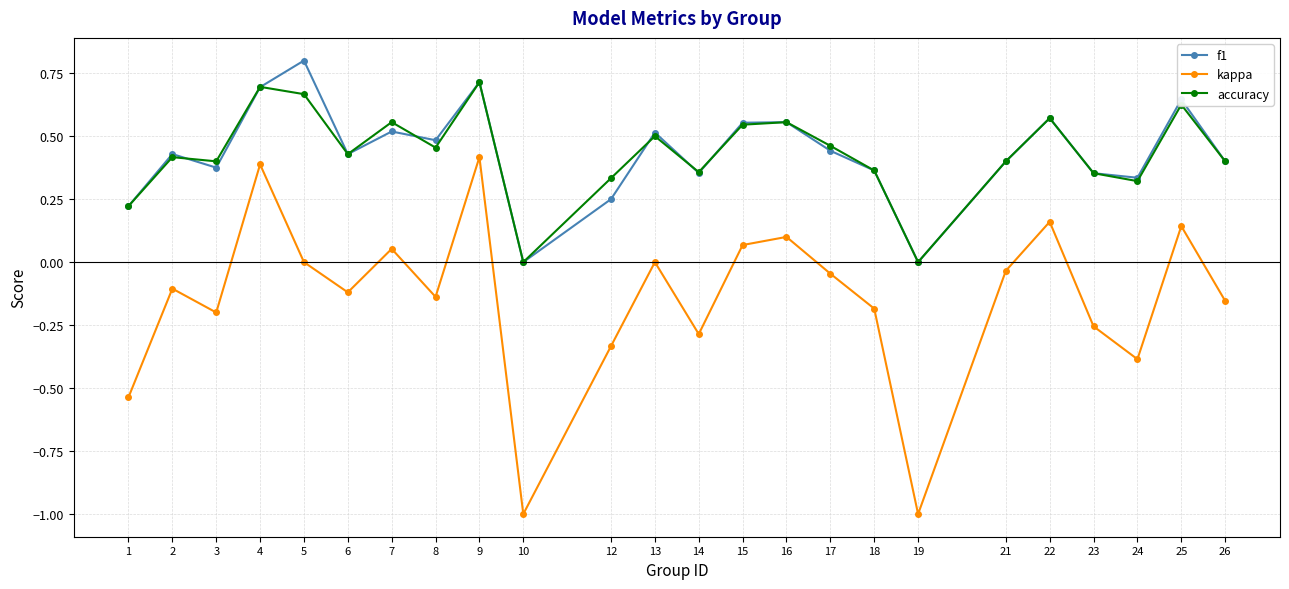

Which series has the widest spread of values?

kappa